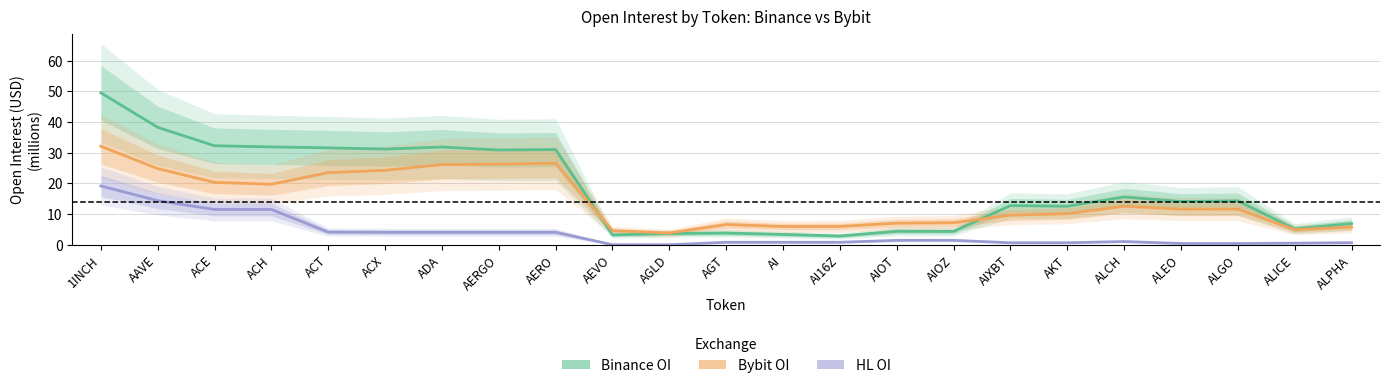

The value of Bybit OI at ADA is 10.6. True or false?

False